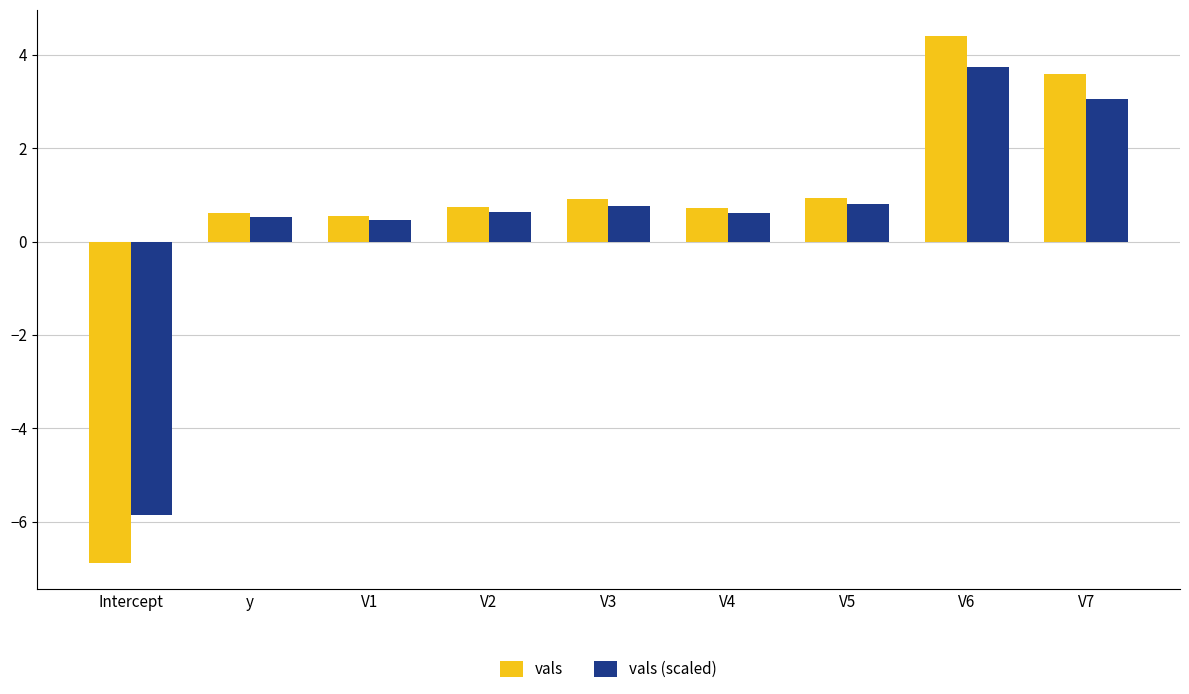

Which series changed the most between y and V7?

vals